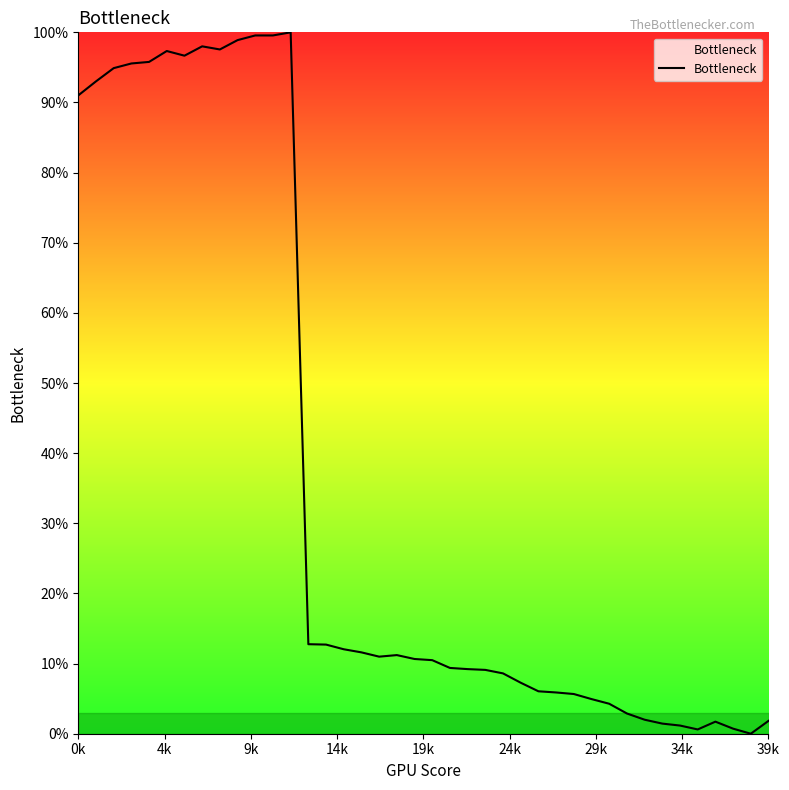

What is the maximum value shown in the chart?

100.0